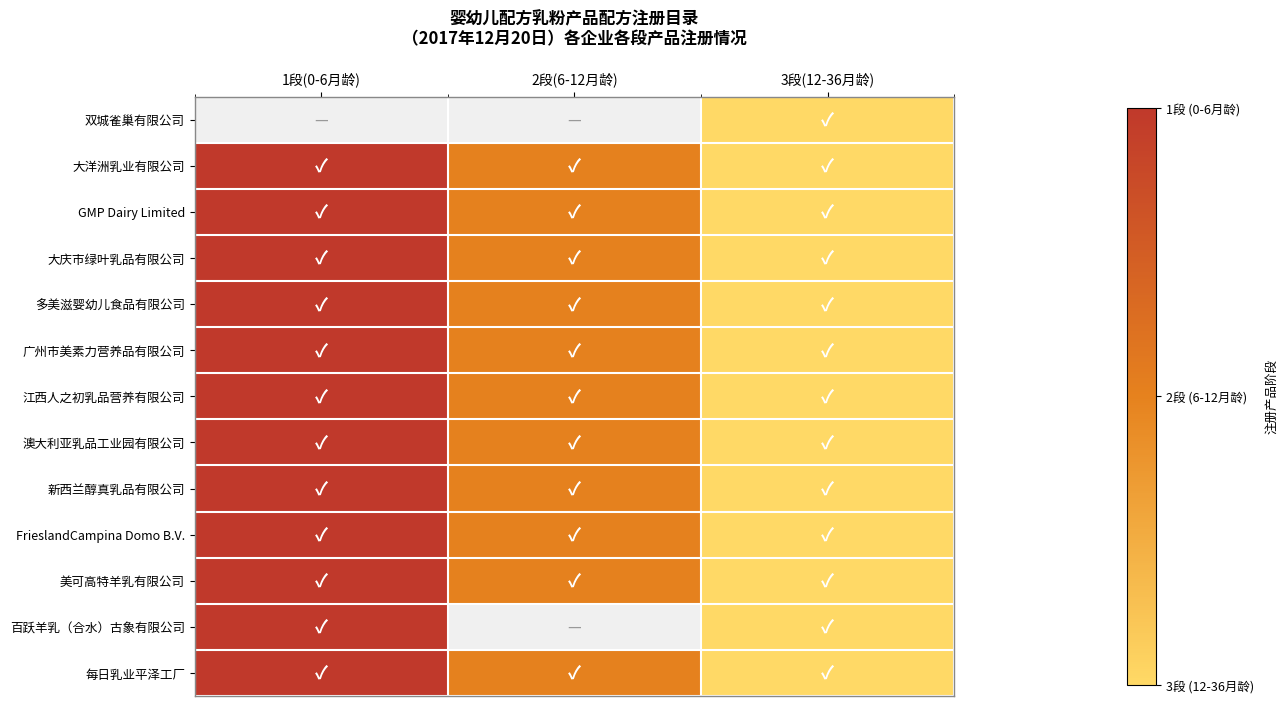

What is the approximate value of 多美滋婴幼儿食品有限公司 at 2段(6-12月龄)?

2.0